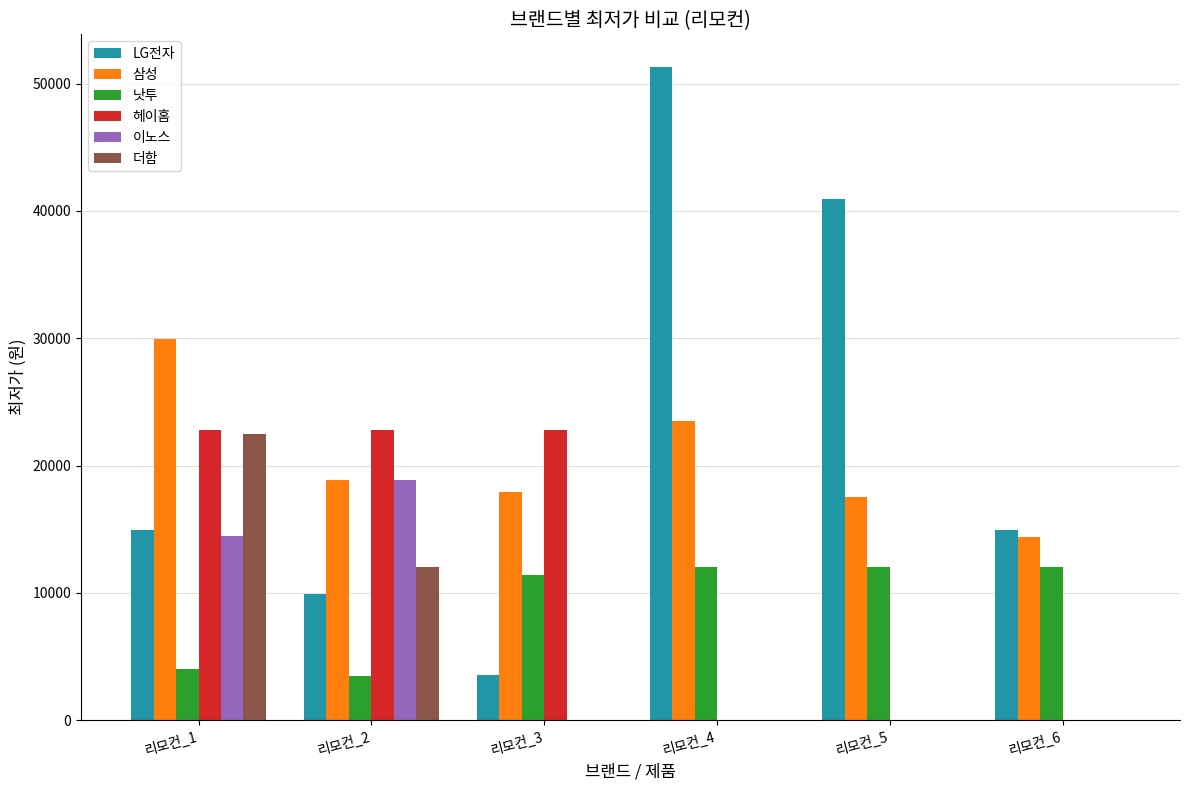

Between 리모컨_2 and 리모컨_4, which series saw the biggest shift?

LG전자